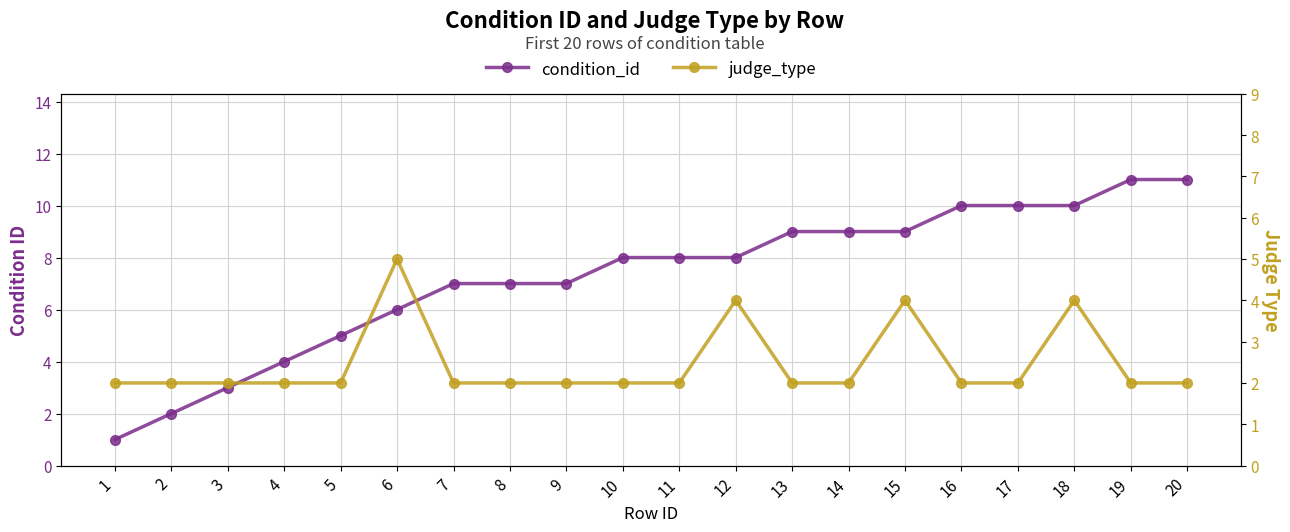

How many interior local peaks does the judge_type series have?

4